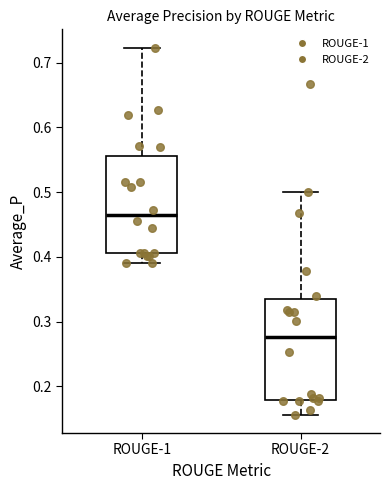

Where does the upper whisker of the box for ROUGE-2 end on the y-axis? The values are not printed on the chart, so give them approximately, as read against the axis.

0.50